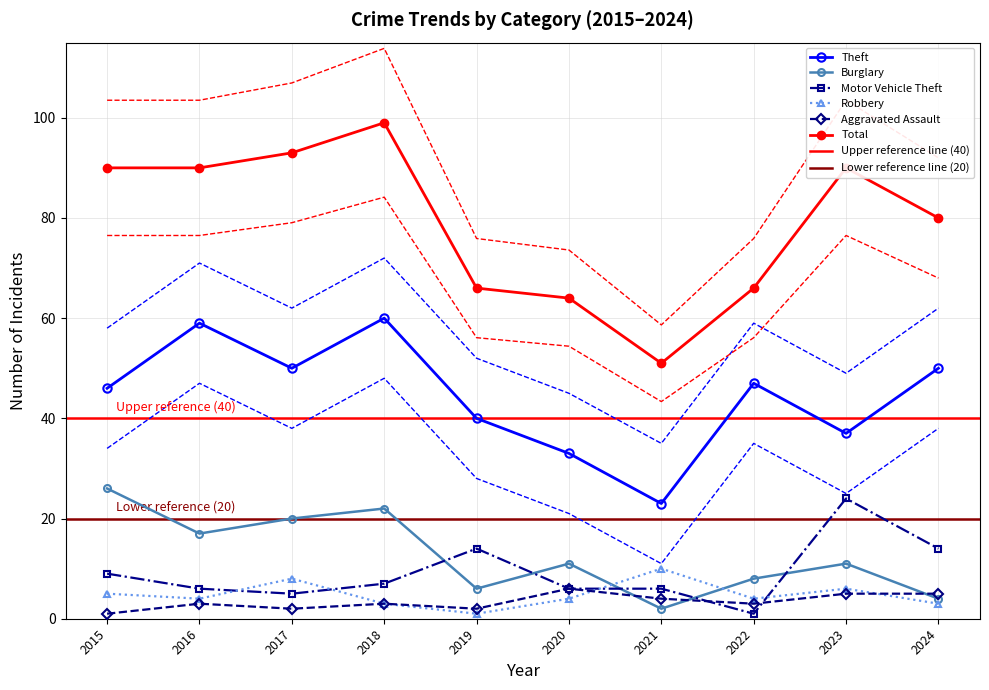

What is the difference between the second highest and second lowest values in the Theft series?

26